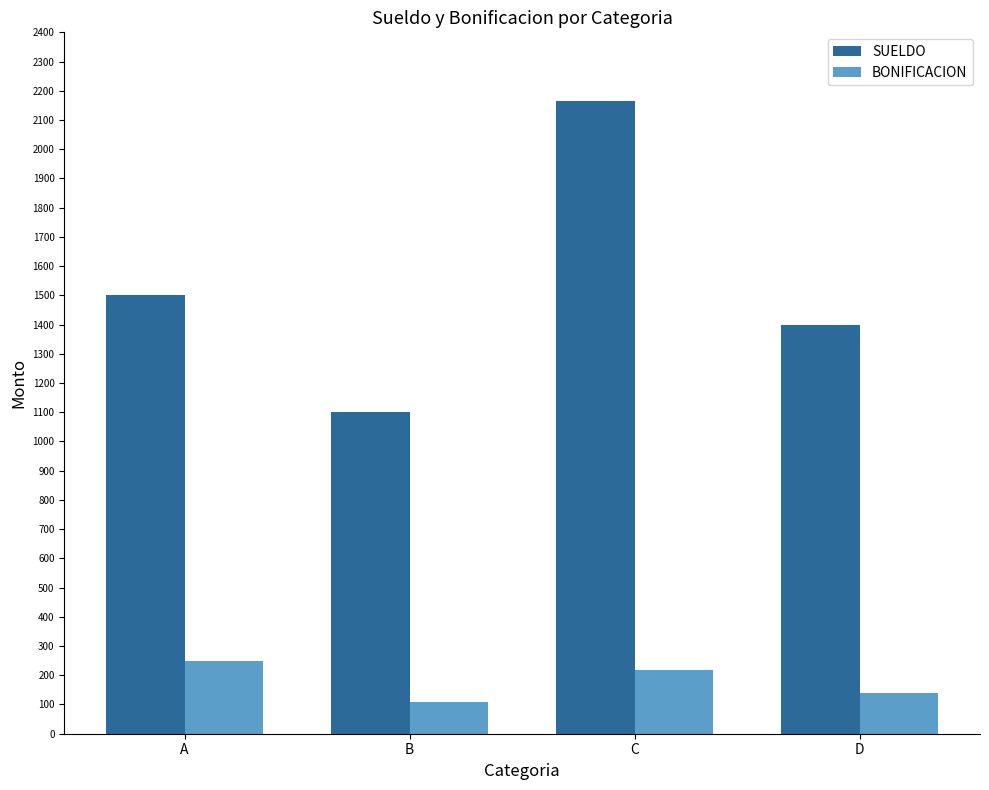

The SUELDO series shows 2166.7 at C. True or false?

True